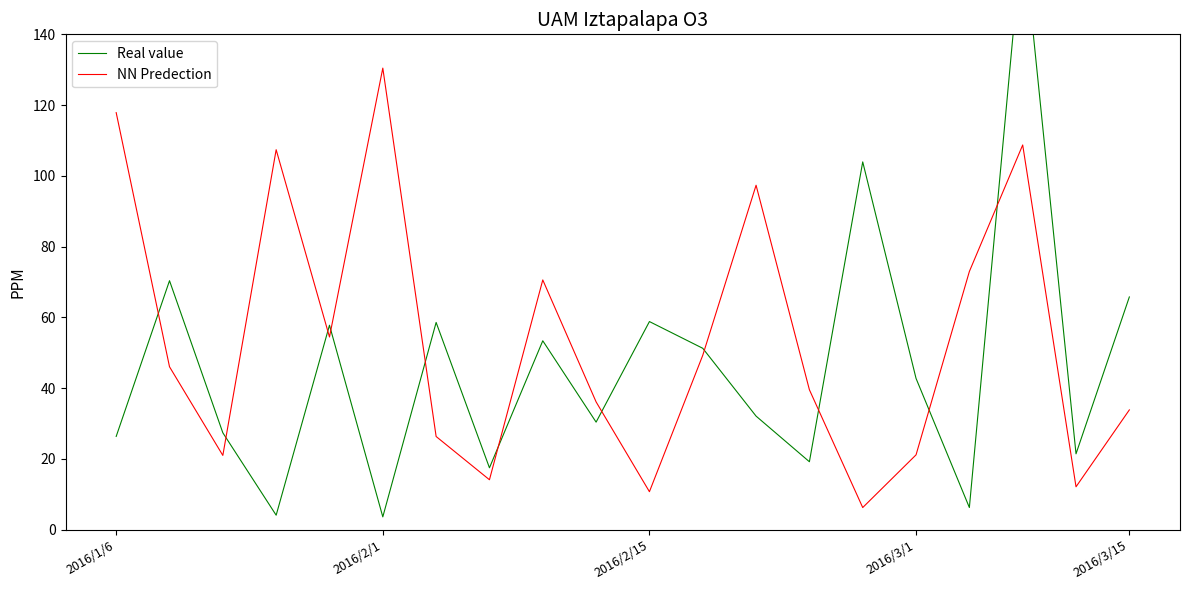

List the series in order of their overall mean, lowest first.

Real value, NN Predection